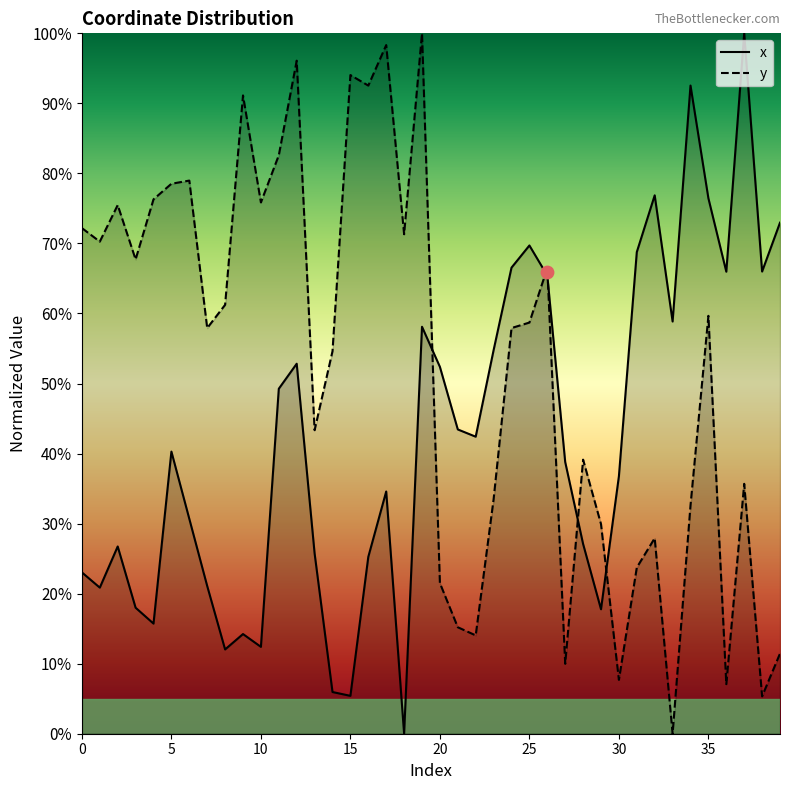

At how many categories does at least one series exceed 14?

40